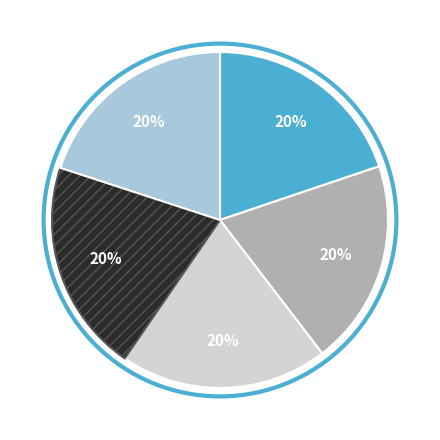

How many segments does this pie chart have?

5